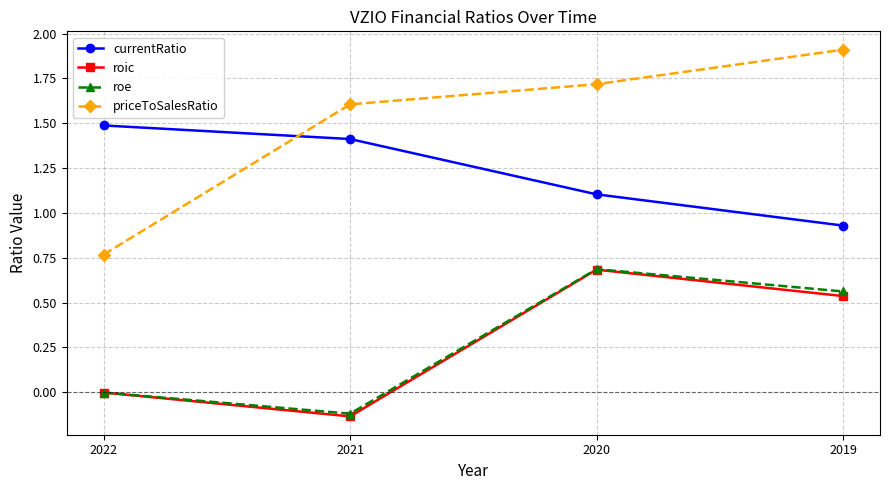

What is the spread (max minus min) of values at 2020?

1.0